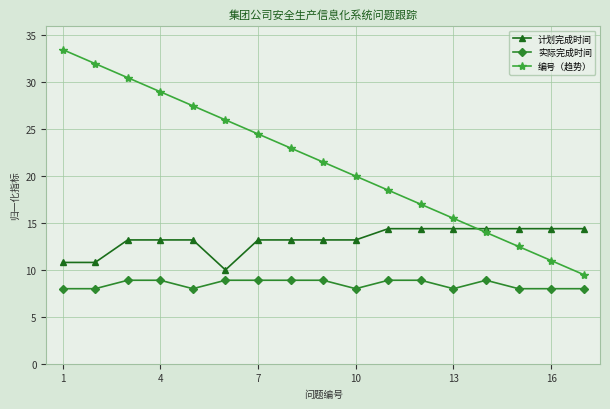

Rank the series by their average value, from highest to lowest.

编号（趋势）, 计划完成时间, 实际完成时间